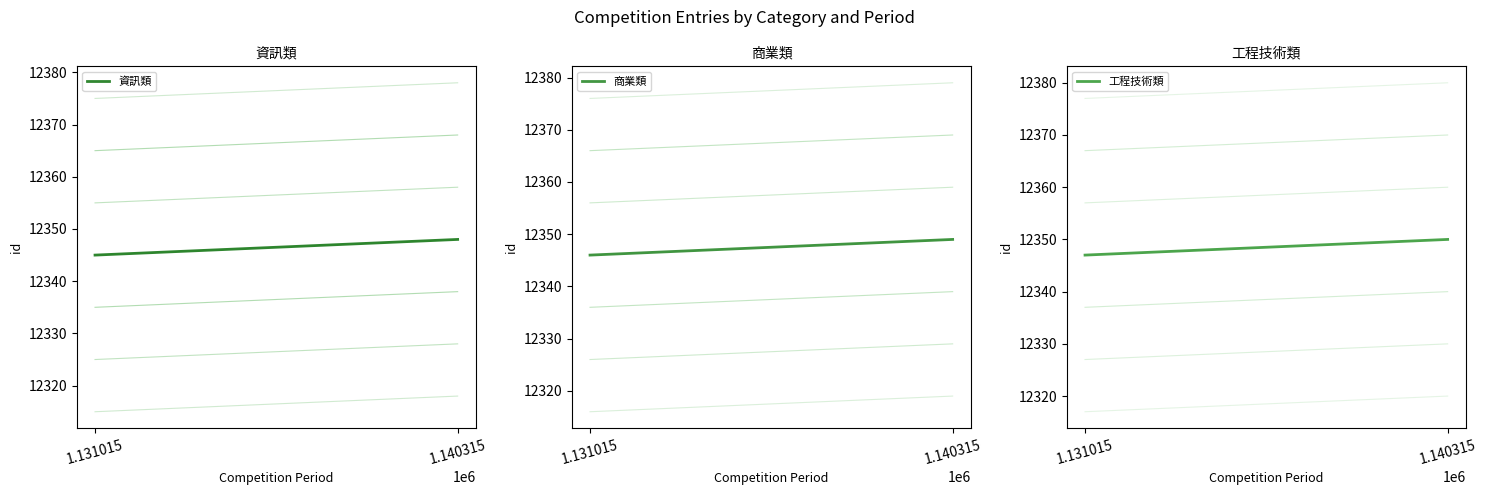

Reading left to right, extract all data points from this chart.

資訊類: 12345	12348
商業類: 12346	12349
工程技術類: 12347	12350